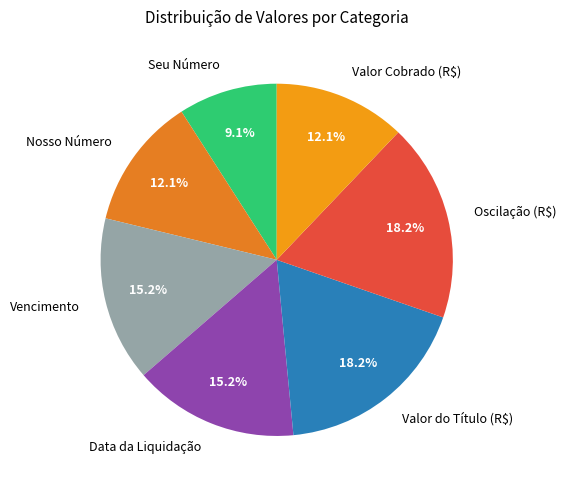

How many slices are in this pie chart?

7